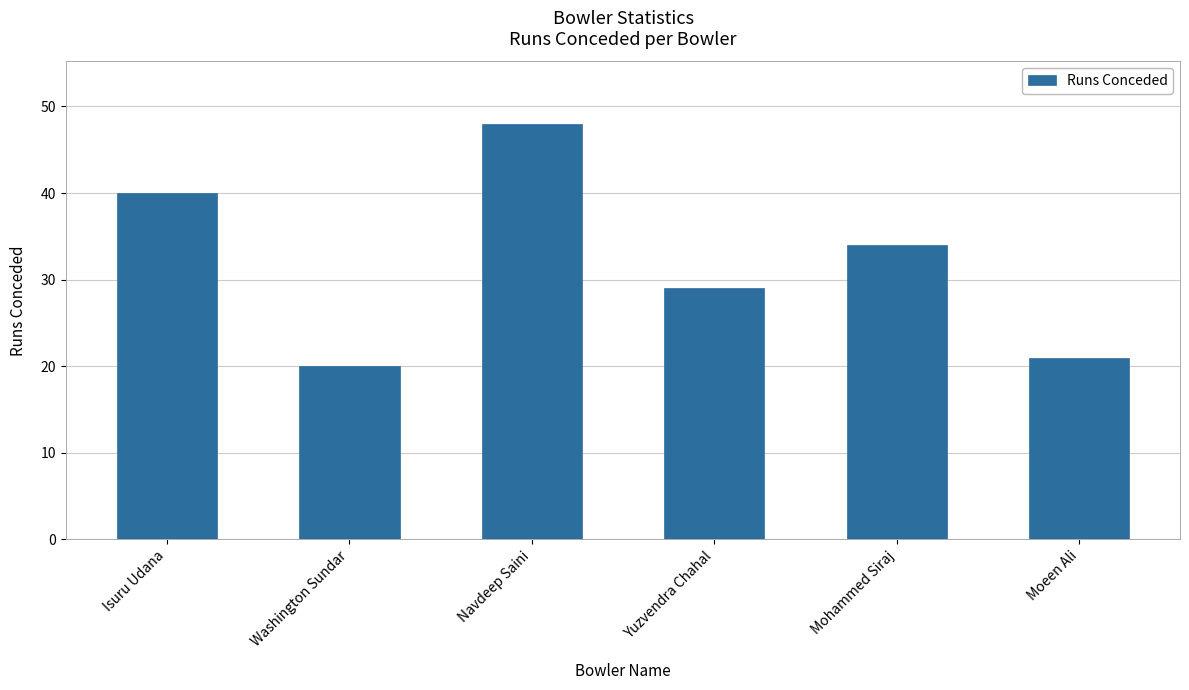

What is the difference between the values at Washington Sundar and Isuru Udana?

20